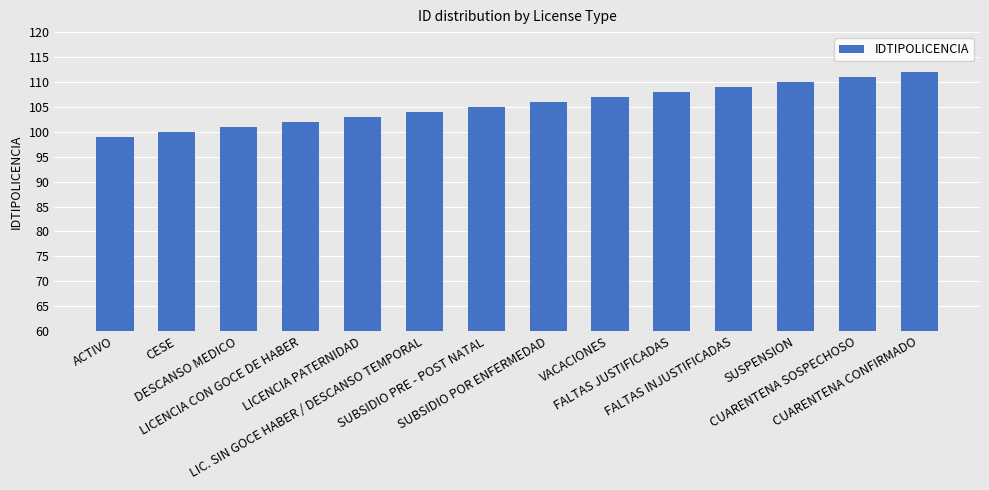

True or false: the data shows 25 at SUSPENSION.

False